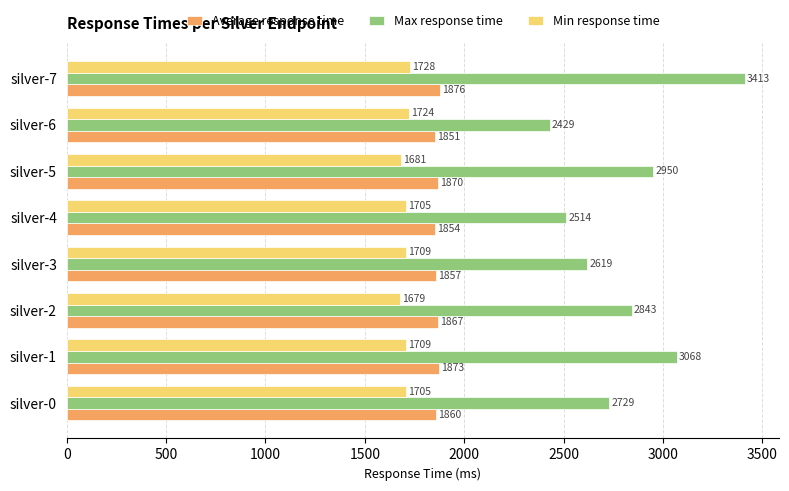

True or false: Average response time has a value of 1876 at silver-7.

True